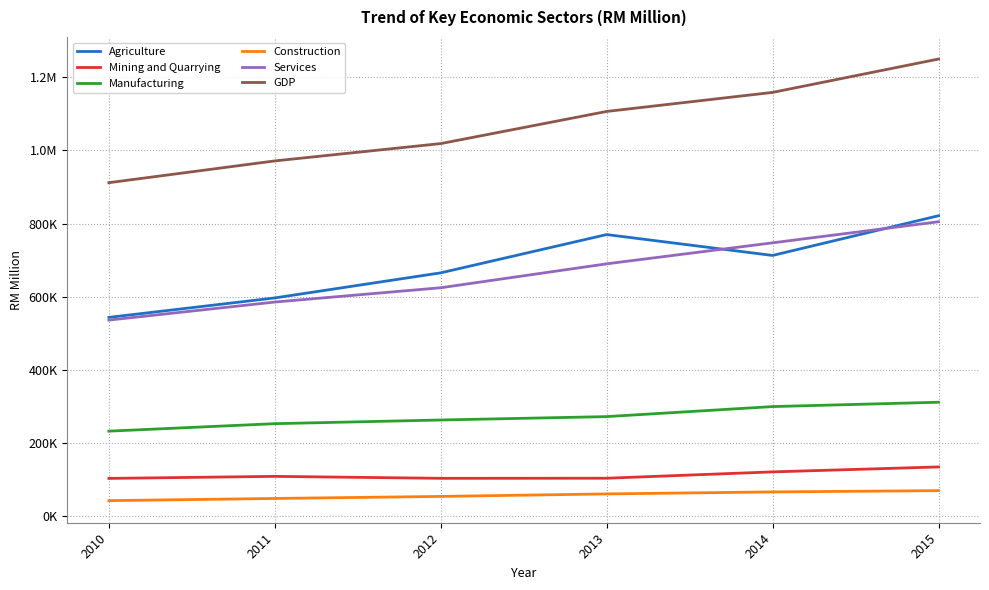

Is this an area chart (filled region under the line)?

No